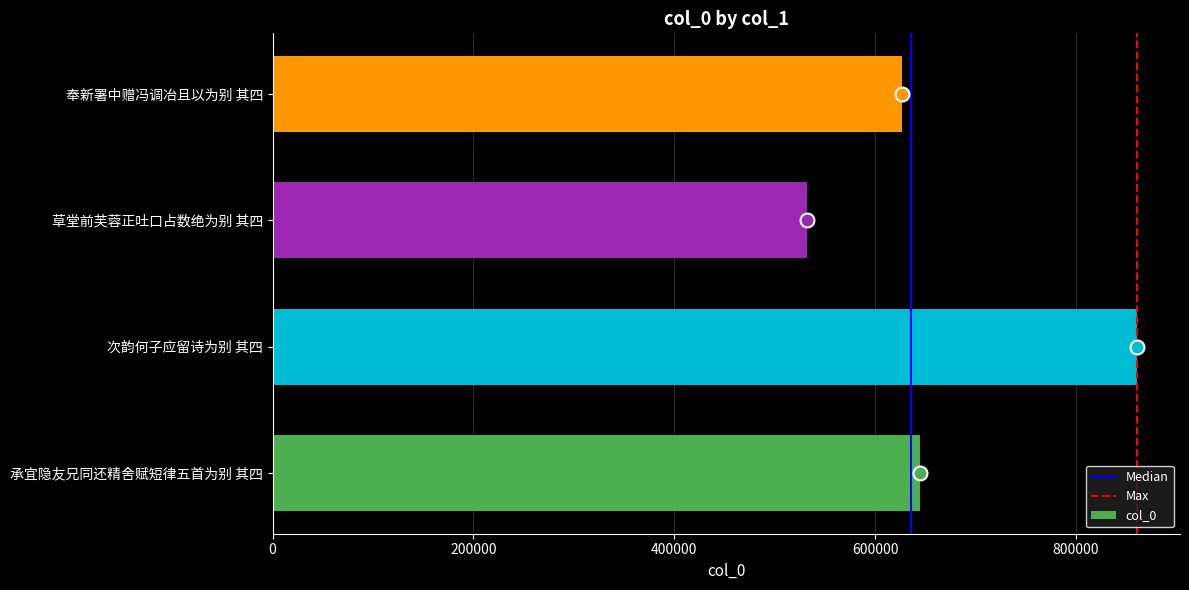

What is the sum of all values?

2665104